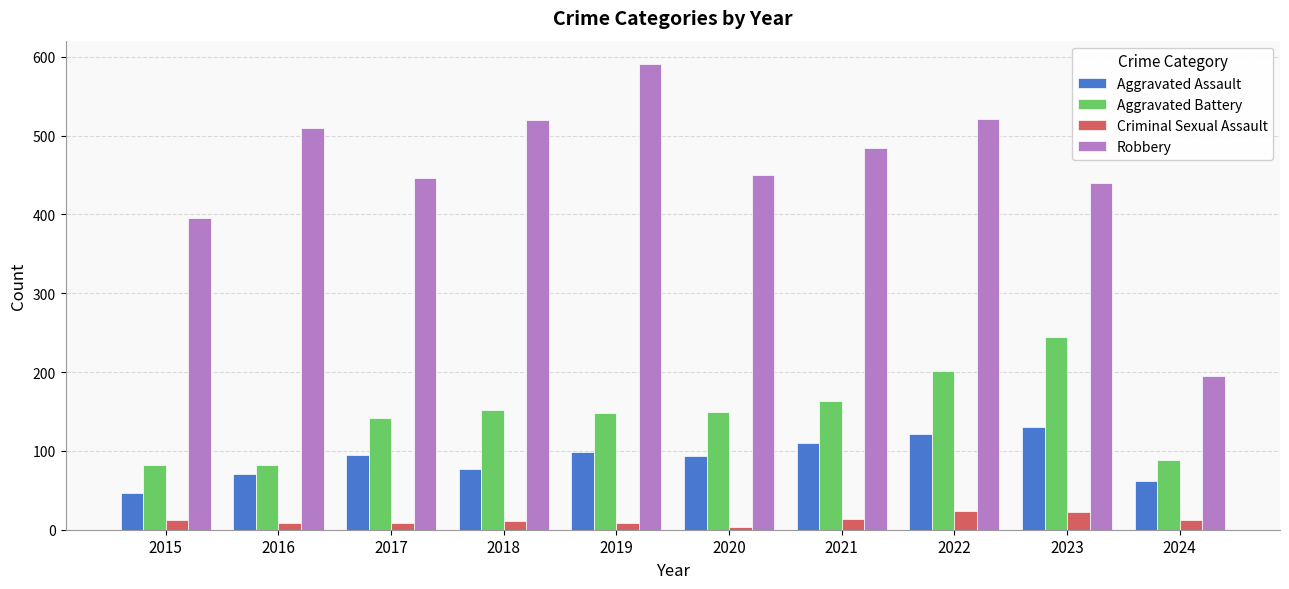

Does the chart contain any negative values?

No